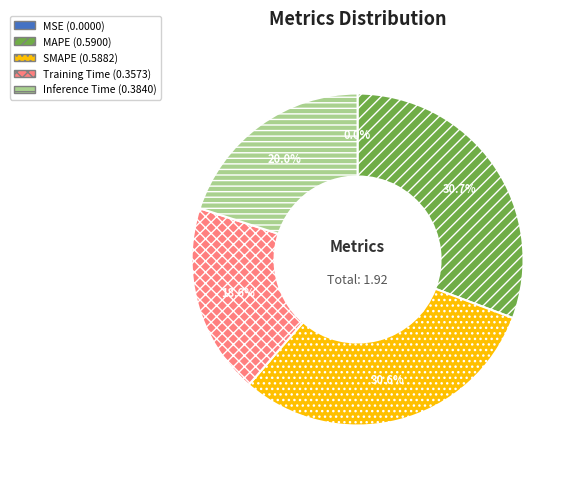

Combined, do SMAPE and MAPE account for over 50%?

Yes